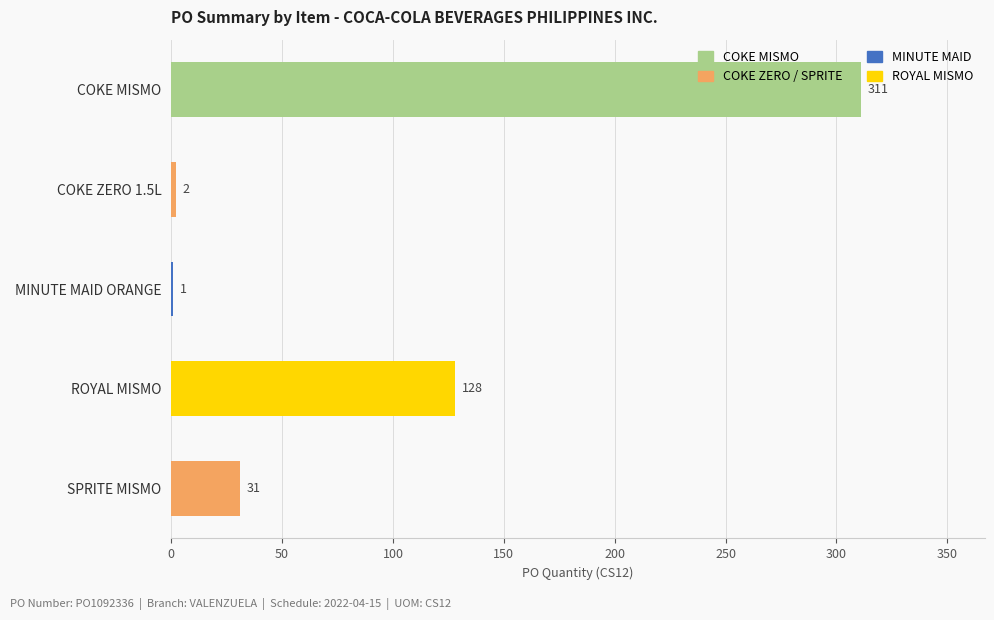

At which label is the value closest to 156?

ROYAL MISMO